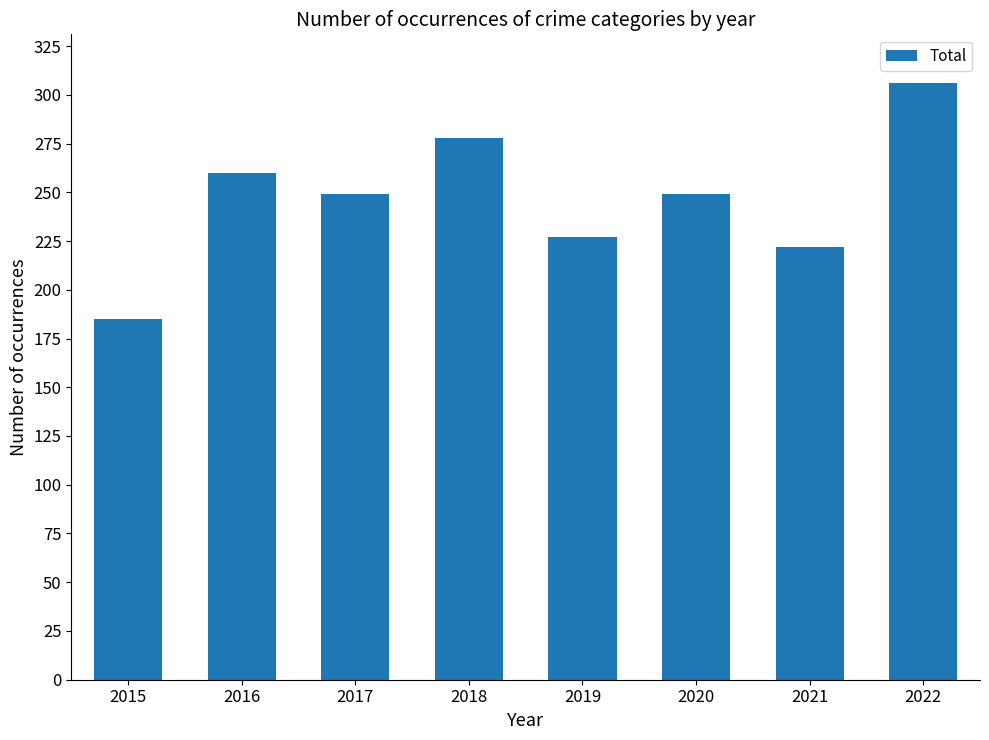

Where does the data first go above 249?

2016